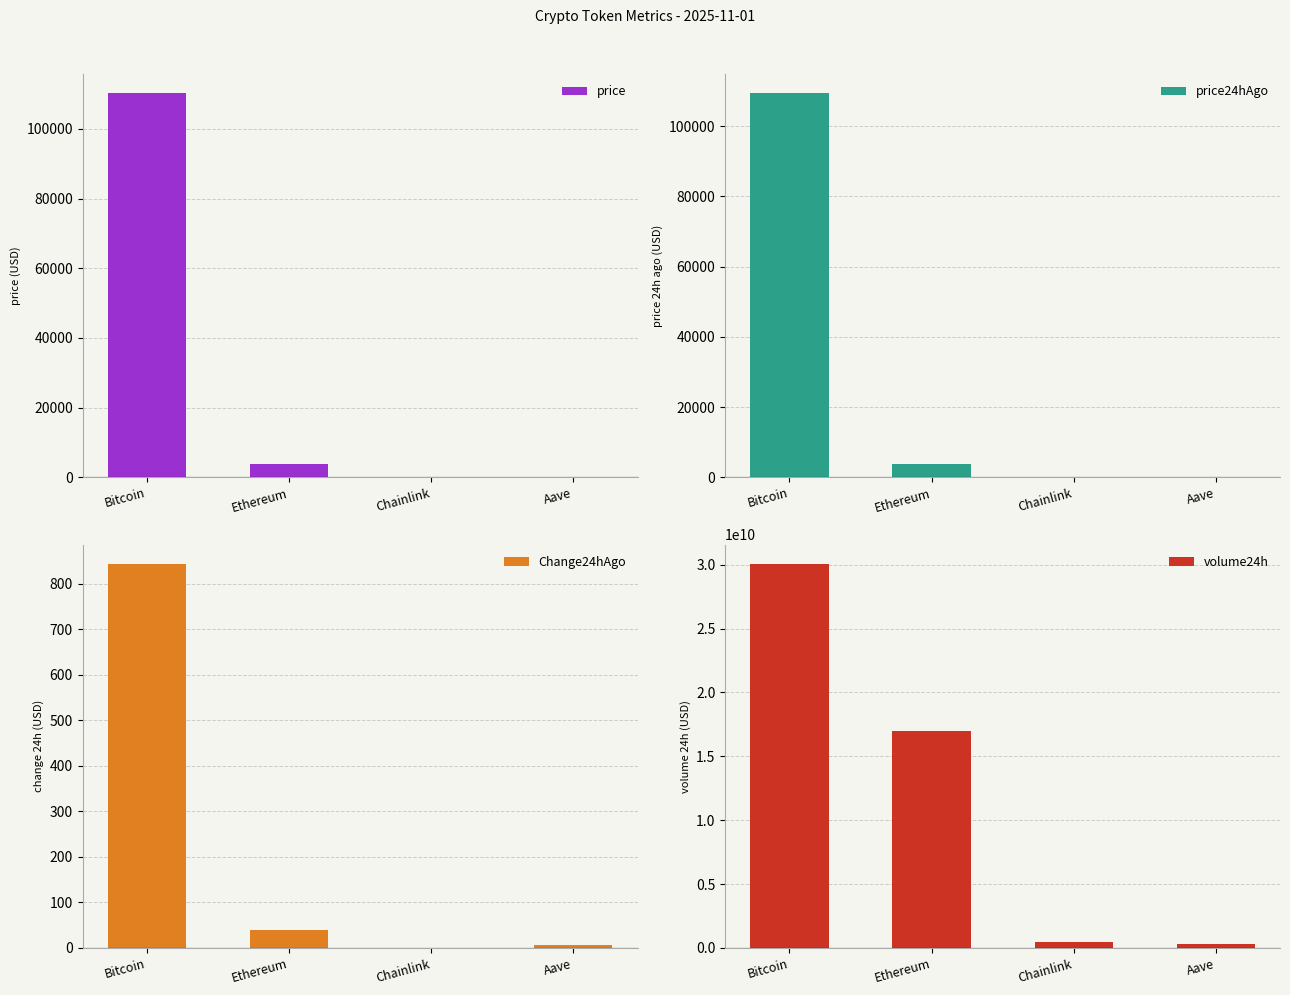

How many data points in Change24hAgo are above 39?

2